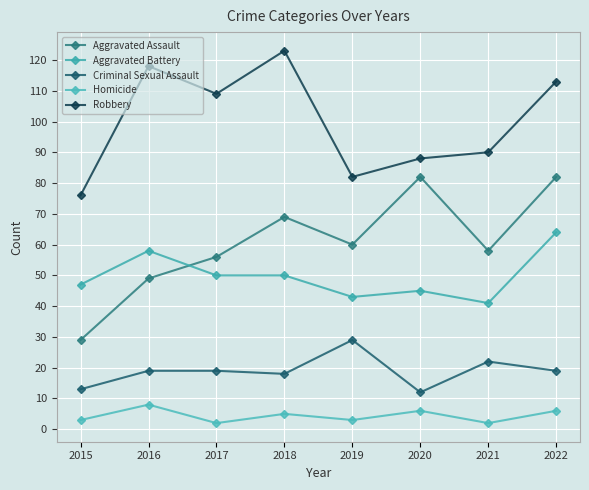

What is the smallest value displayed?

2